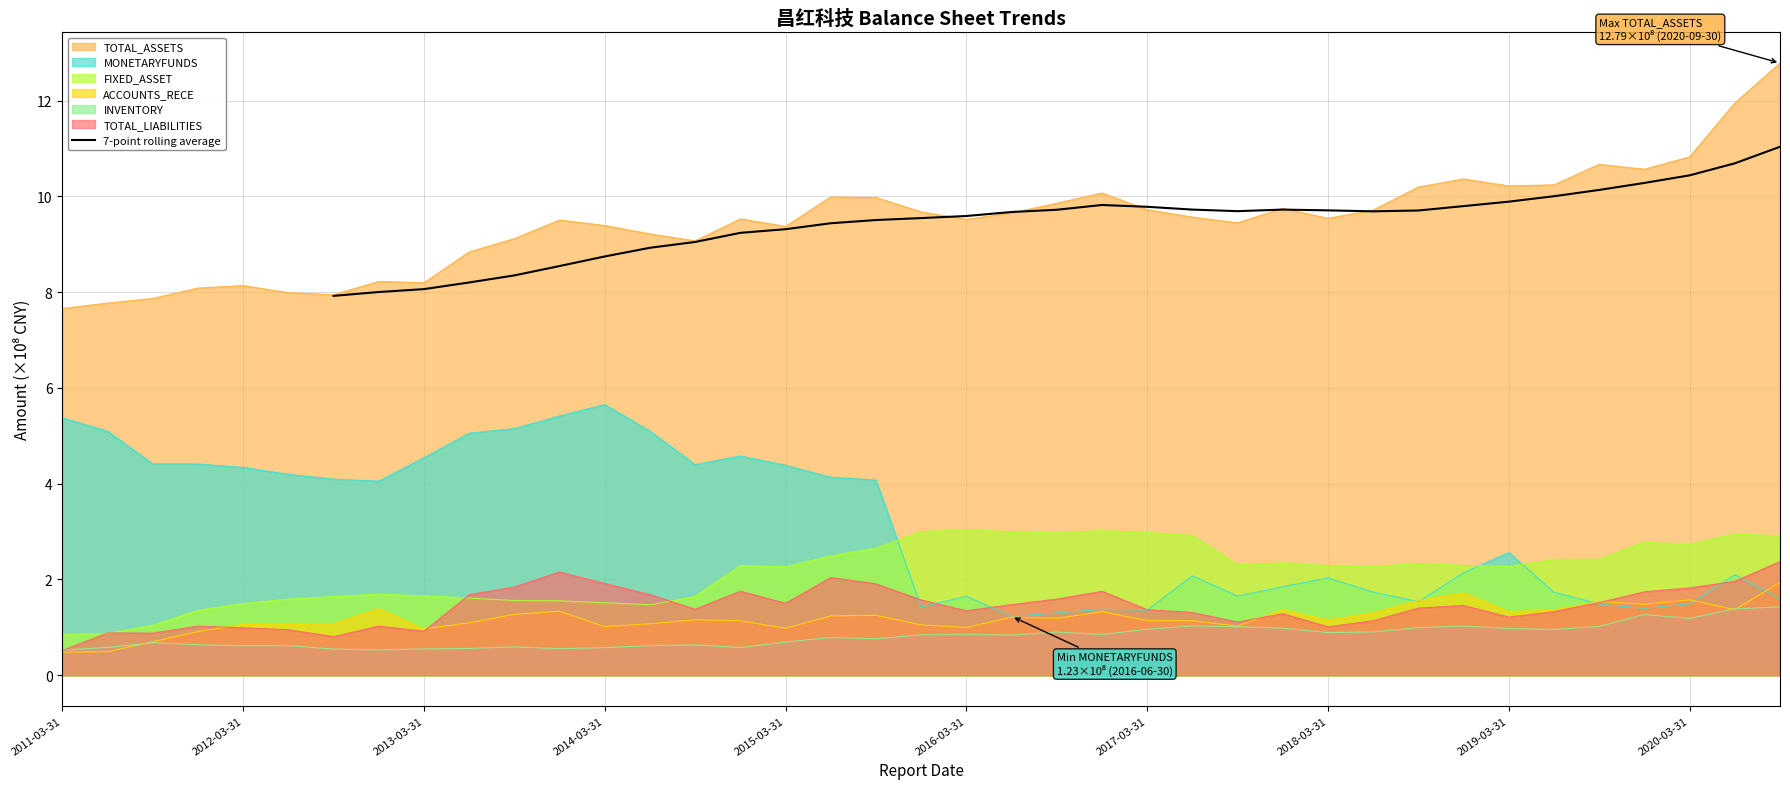

The 7-point rolling average series shows 17.6 at 2019-03-31. True or false?

False